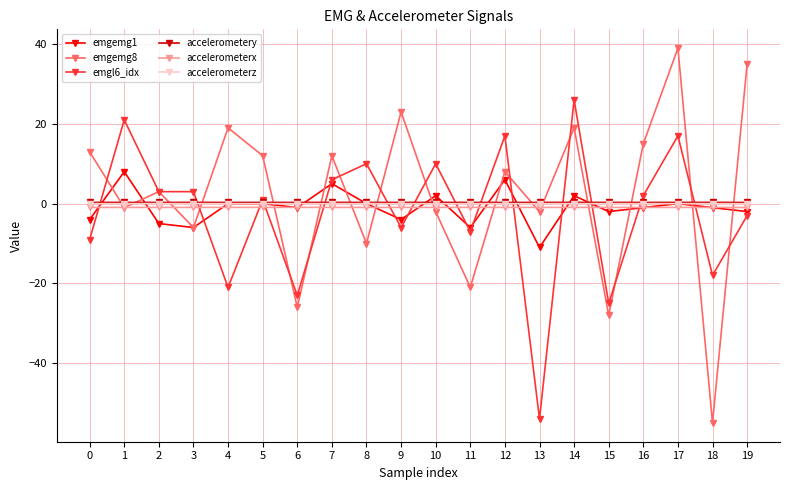

True or false: accelerometery has more than 0 interior local peaks.

True